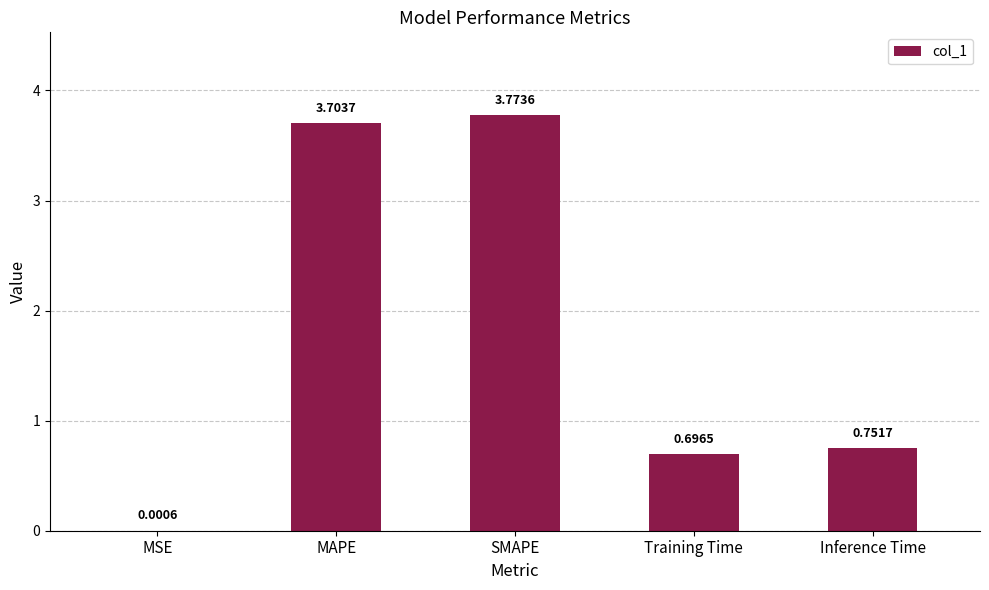

What is the average value?

1.8